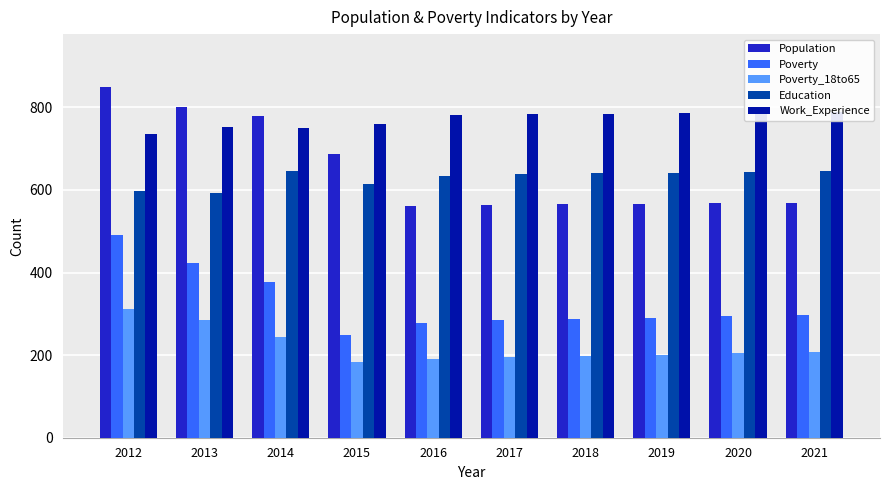

Reading right to left, list all the values displayed in this chart.

Population: 2021=569	2020=568	2019=566	2018=565	2017=563	2016=560	2015=686	2014=779	2013=800	2012=850
Poverty: 2021=298	2020=294	2019=291	2018=287	2017=284	2016=278	2015=249	2014=376	2013=422	2012=490
Poverty_18to65: 2021=208	2020=204	2019=201	2018=198	2017=195	2016=191	2015=183	2014=243	2013=285	2012=311
Education: 2021=646	2020=644	2019=642	2018=640	2017=639	2016=633	2015=615	2014=645	2013=593	2012=597
Work_Experience: 2021=790	2020=788	2019=786	2018=785	2017=783	2016=782	2015=760	2014=749	2013=753	2012=735